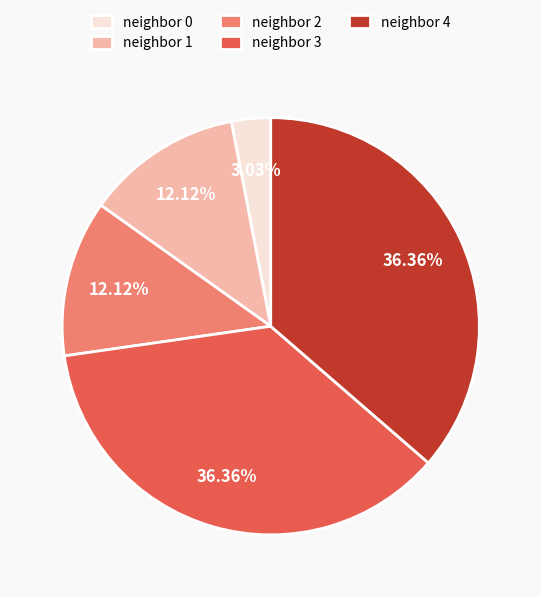

Is neighbor 3 the majority of the pie?

No